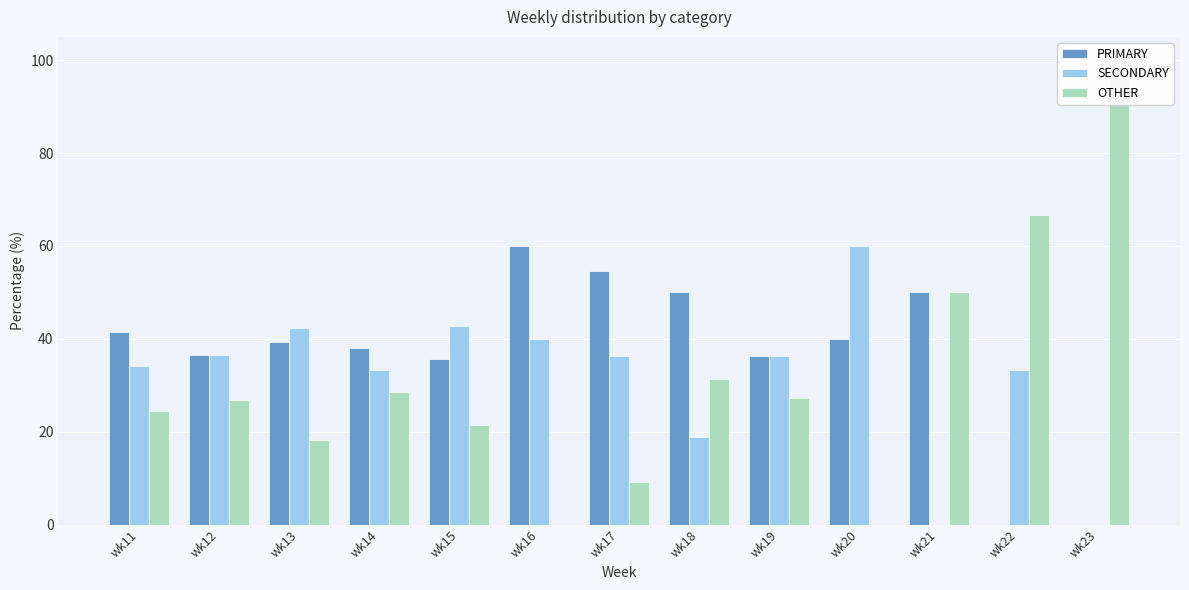

Which series changed the most between wk12 and wk16?

OTHER